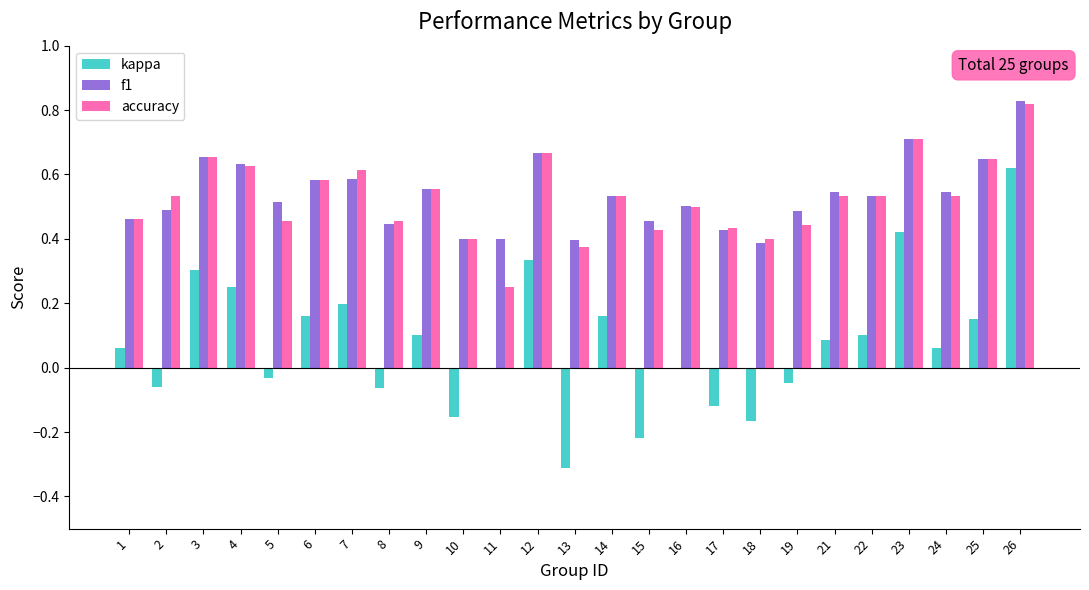

Which series changed the most between 12 and 23?

kappa